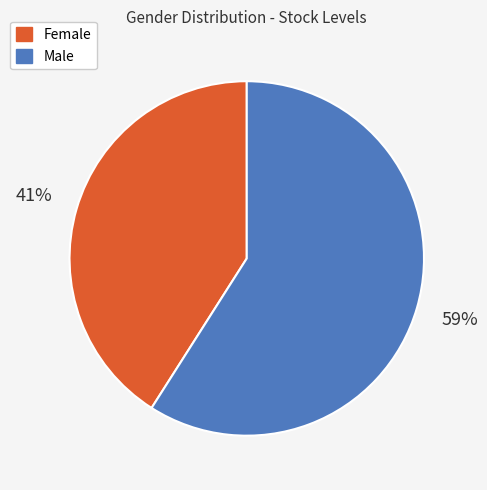

To the nearest percent, what is the difference between the largest and smallest slice percentages?

18%